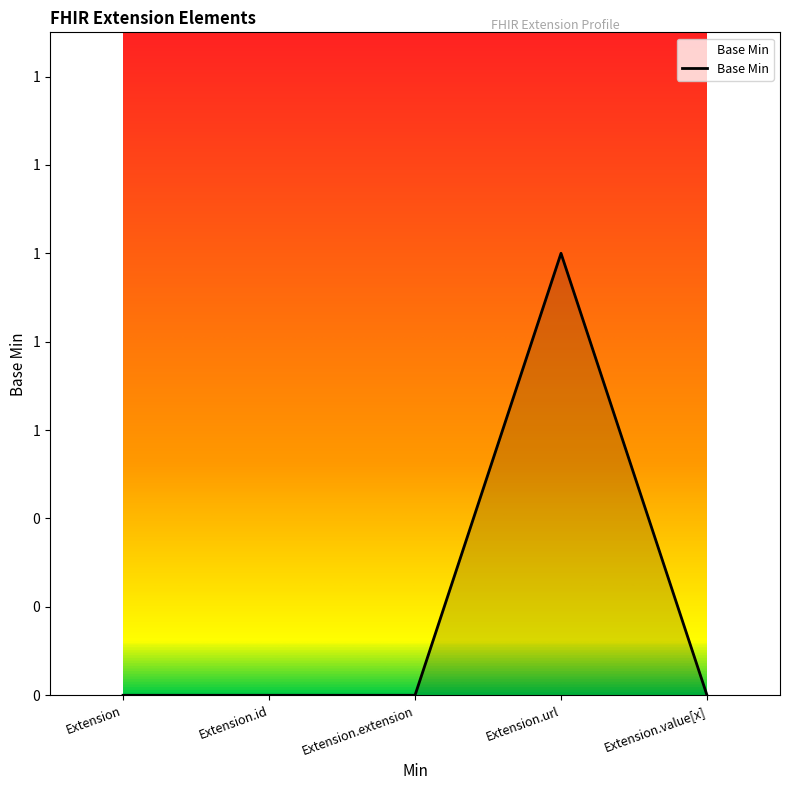

Rank the categories by value from highest to lowest.

Extension.url, Extension, Extension.id, Extension.extension, Extension.value[x]